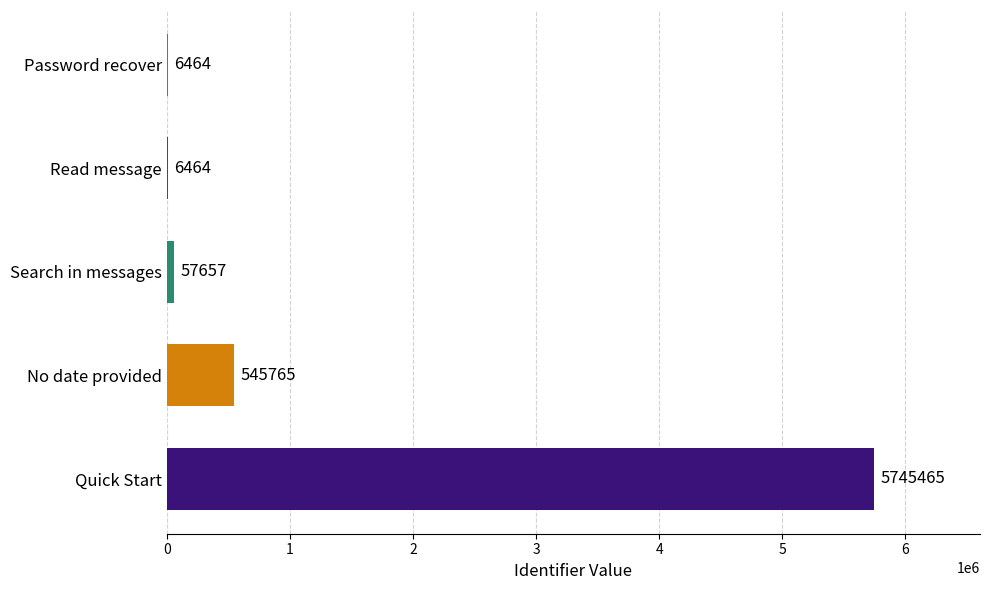

Reading top to bottom, list all the values displayed in this chart.

Password recover=6464	Read message=6464	Search in messages=57657	No date provided=545765	Quick Start=5745465